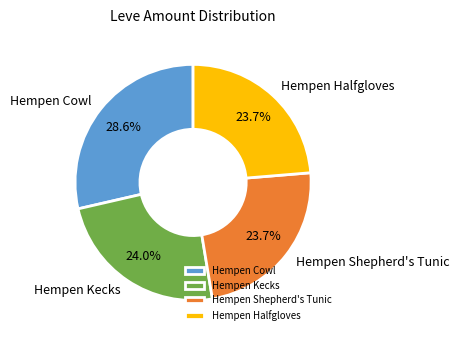

What percentage is the Hempen Shepherd's Tunic slice, to the nearest percent?

24%